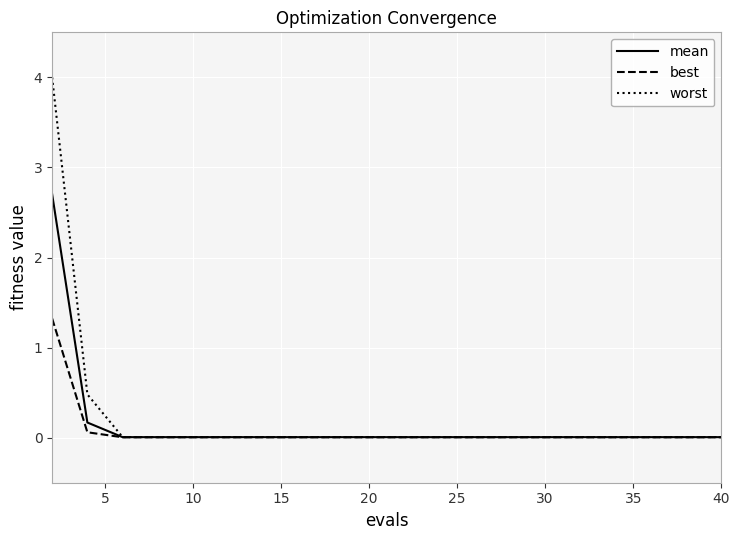

List the series in order of their peak value, lowest first.

best, mean, worst